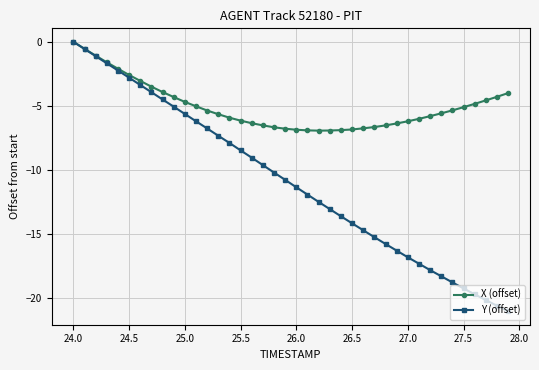

Rank the series by their average value, from lowest to highest.

Y (offset), X (offset)